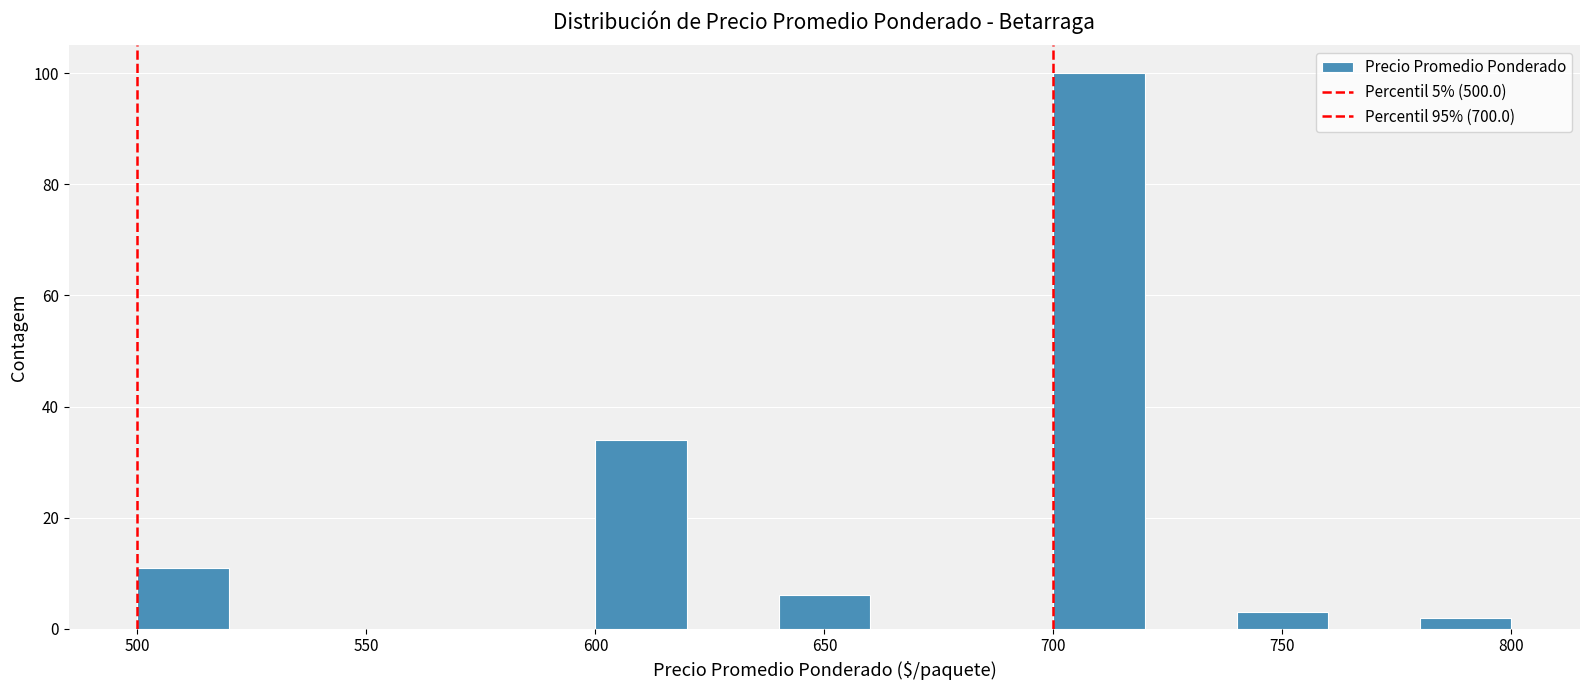

Reading left to right, transcribe this chart: for each bar, give the range it covers on the x-axis and its height. The values are not printed on the chart, so give them approximately, as read against the axis.

500 to 520: 12
520 to 540: 0
540 to 560: 0
560 to 580: 0
580 to 600: 0
600 to 620: 34
620 to 640: 0
640 to 660: 6
660 to 680: 0
680 to 700: 0
700 to 720: 100
720 to 740: 0
740 to 760: 4
760 to 780: 0
780 to 800: 2